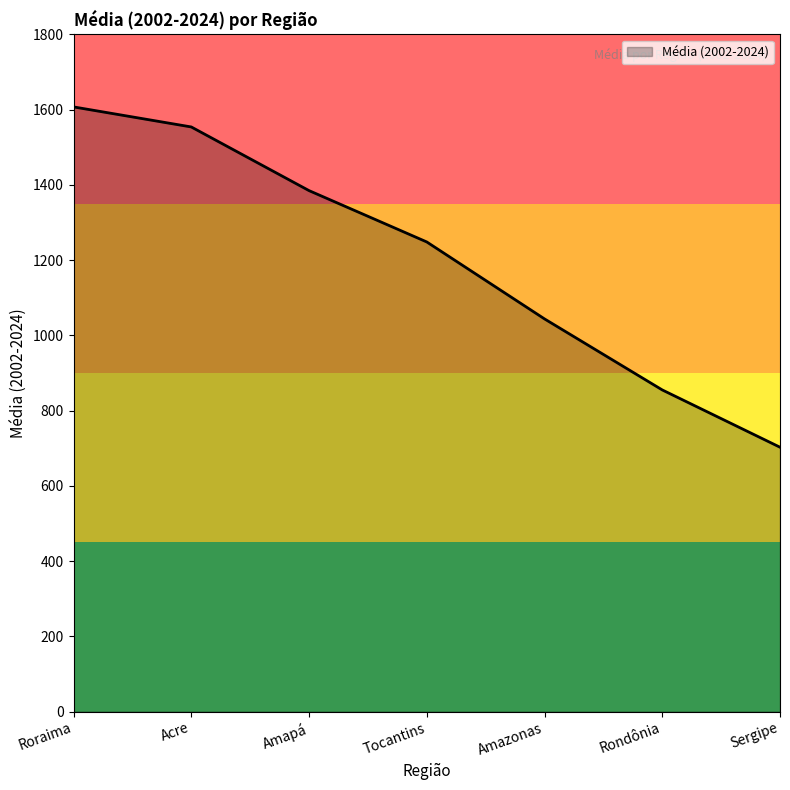

Reading left to right, transcribe all the data shown in this chart.

1607.4	1554.1	1384.9	1248.4	1043.8	855.0	702.7